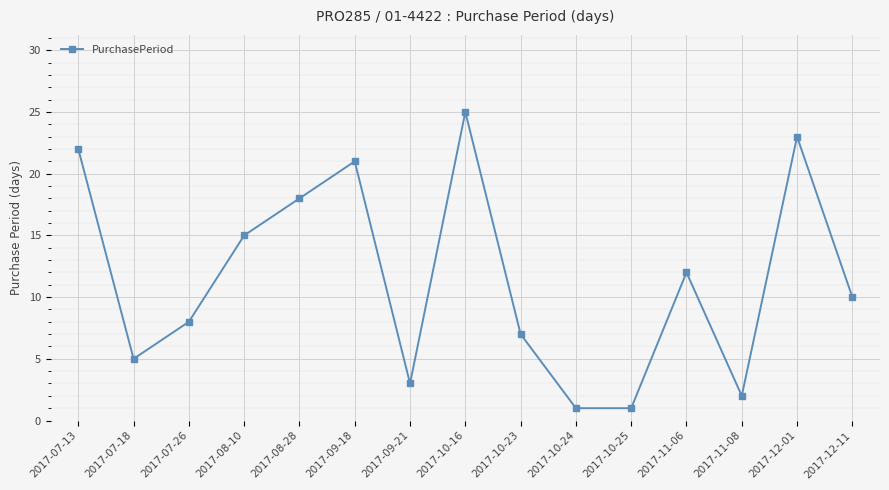

At which category does the data reach its first local peak?

2017-09-18